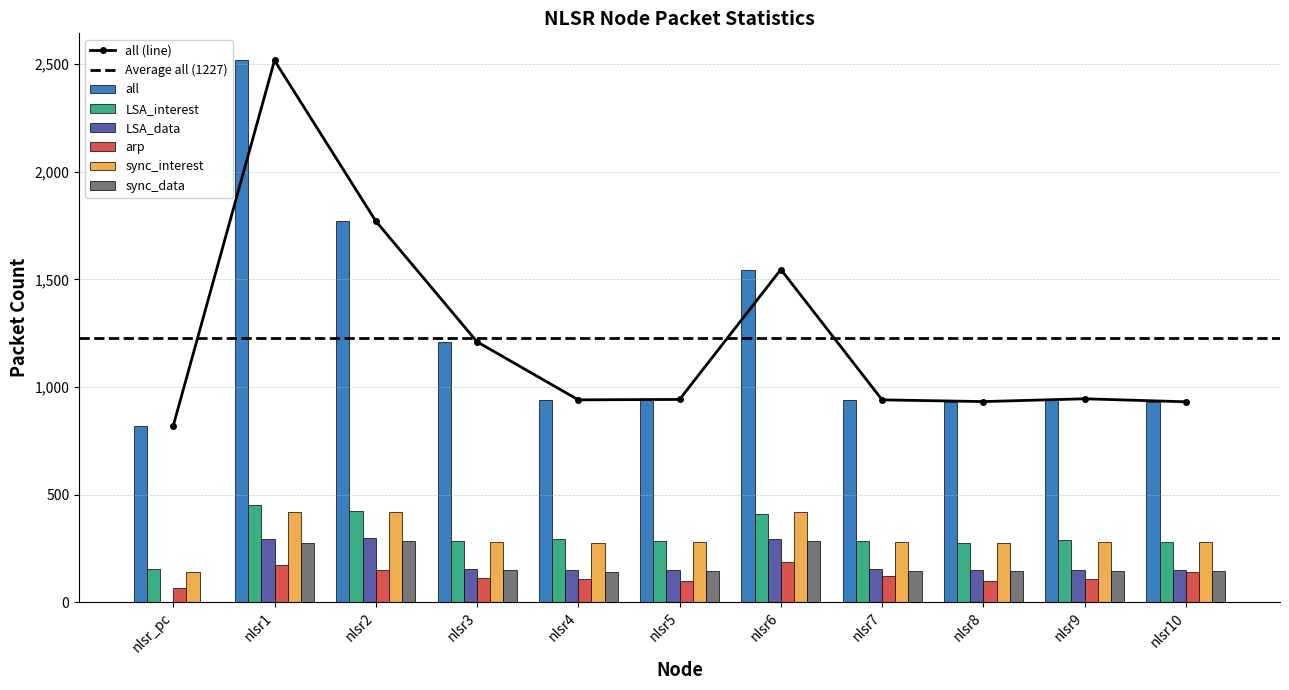

What is the maximum value for sync_interest?

417